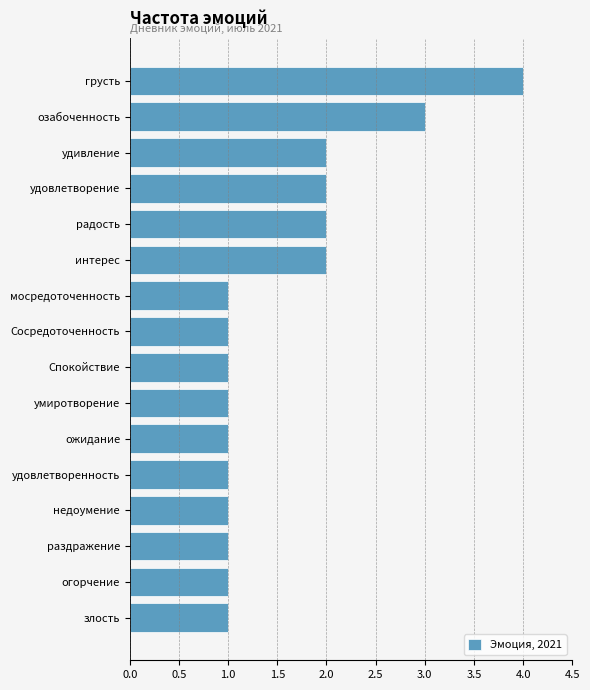

What is the minimum value shown in the chart?

1